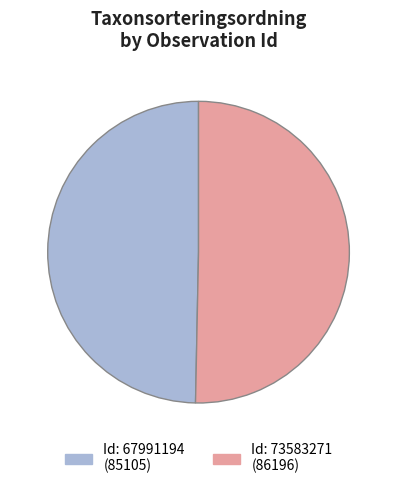

Is there a majority slice in this chart?

Yes